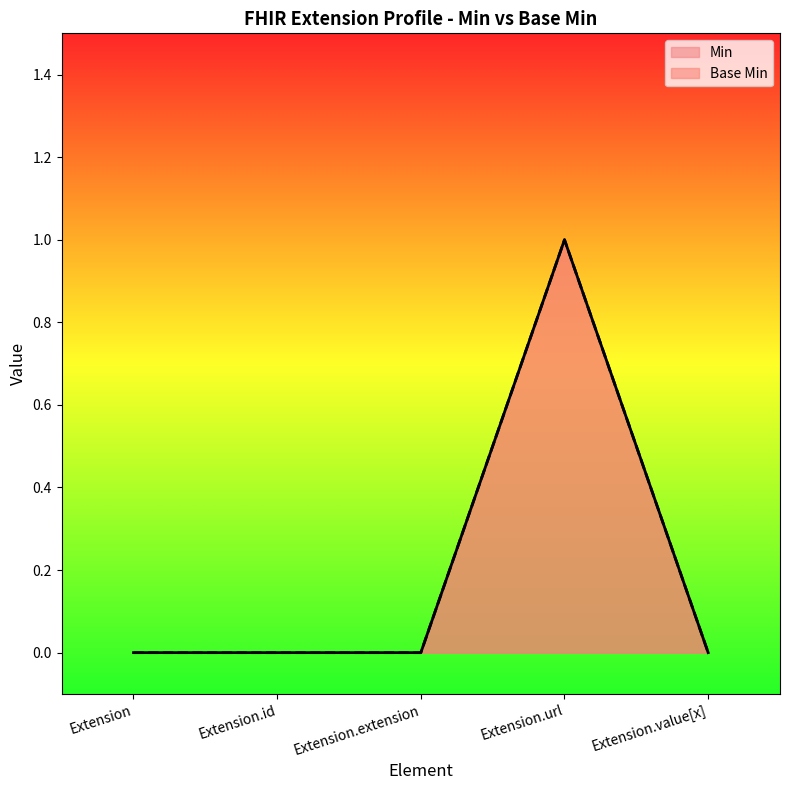

What is the greatest value displayed?

1